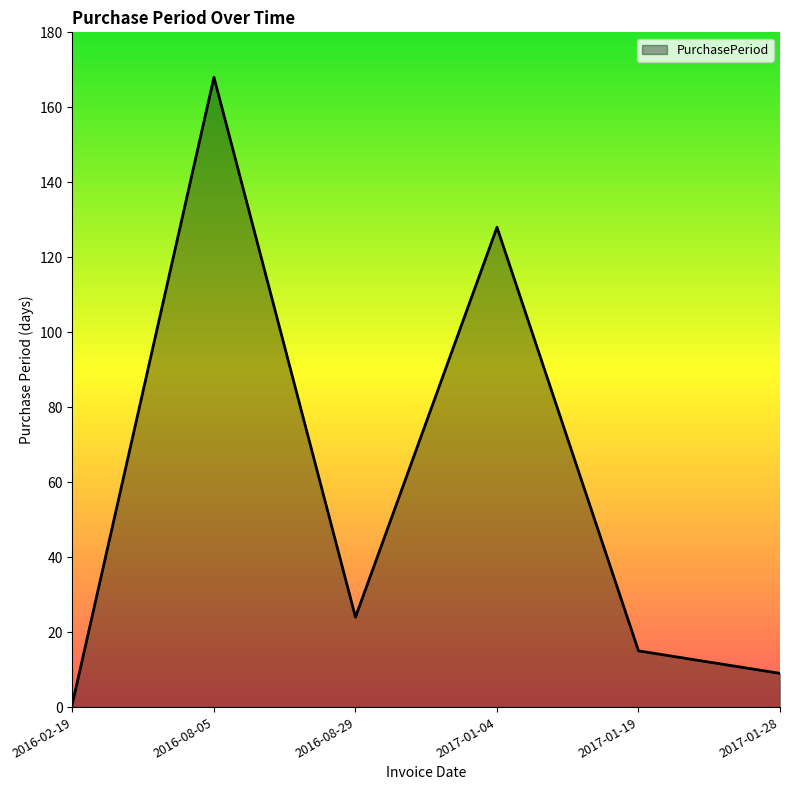

What is the sum of the values at 2017-01-28 and 2016-08-29?

33